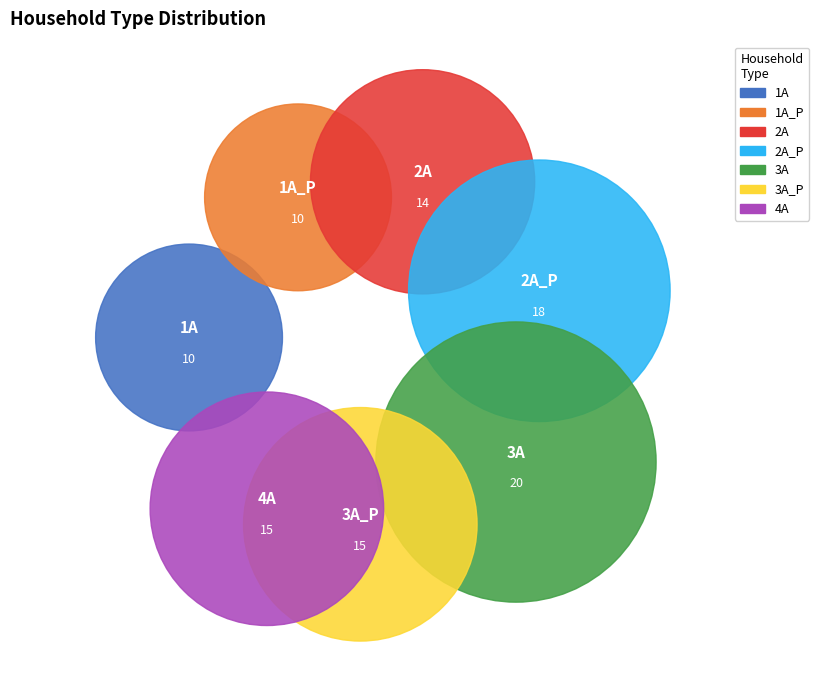

Is there a majority slice in this chart?

No